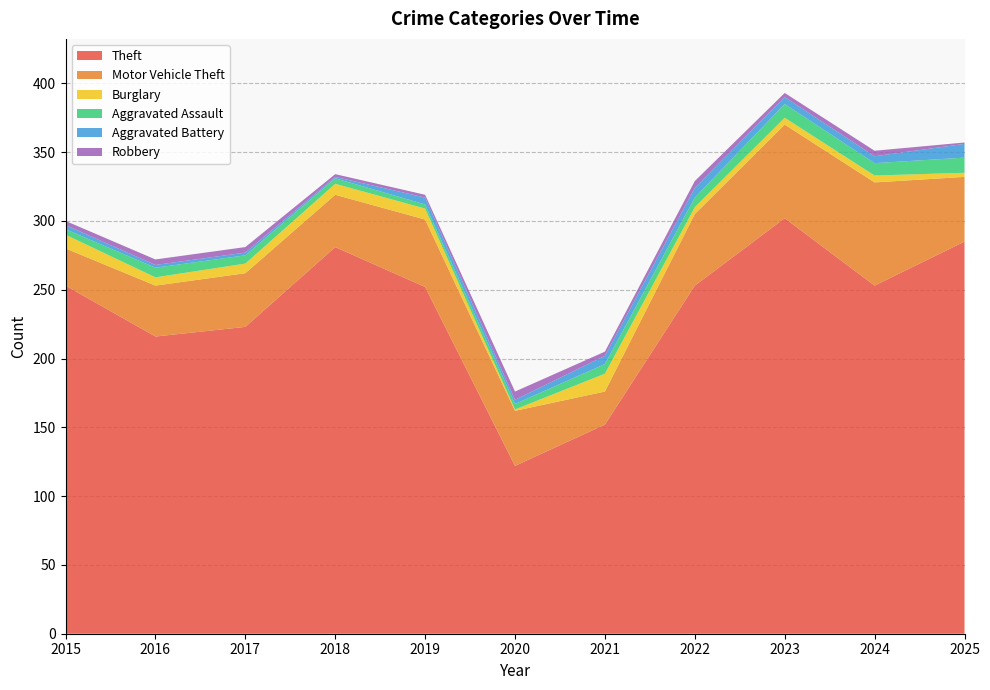

Reading left to right, list all the values displayed in this chart.

Theft: 2015=253	2016=216	2017=223	2018=281	2019=252	2020=122	2021=152	2022=253	2023=302	2024=253	2025=285
Motor Vehicle Theft: 2015=27	2016=37	2017=39	2018=38	2019=49	2020=40	2021=24	2022=52	2023=68	2024=75	2025=47
Burglary: 2015=10	2016=6	2017=7	2018=8	2019=8	2020=1	2021=13	2022=5	2023=5	2024=5	2025=3
Aggravated Assault: 2015=4	2016=7	2017=6	2018=4	2019=3	2020=4	2021=7	2022=7	2023=10	2024=9	2025=11
Aggravated Battery: 2015=3	2016=2	2017=2	2018=1	2019=5	2020=3	2021=6	2022=7	2023=5	2024=5	2025=10
Robbery: 2015=3	2016=4	2017=4	2018=2	2019=2	2020=6	2021=3	2022=5	2023=3	2024=4	2025=1